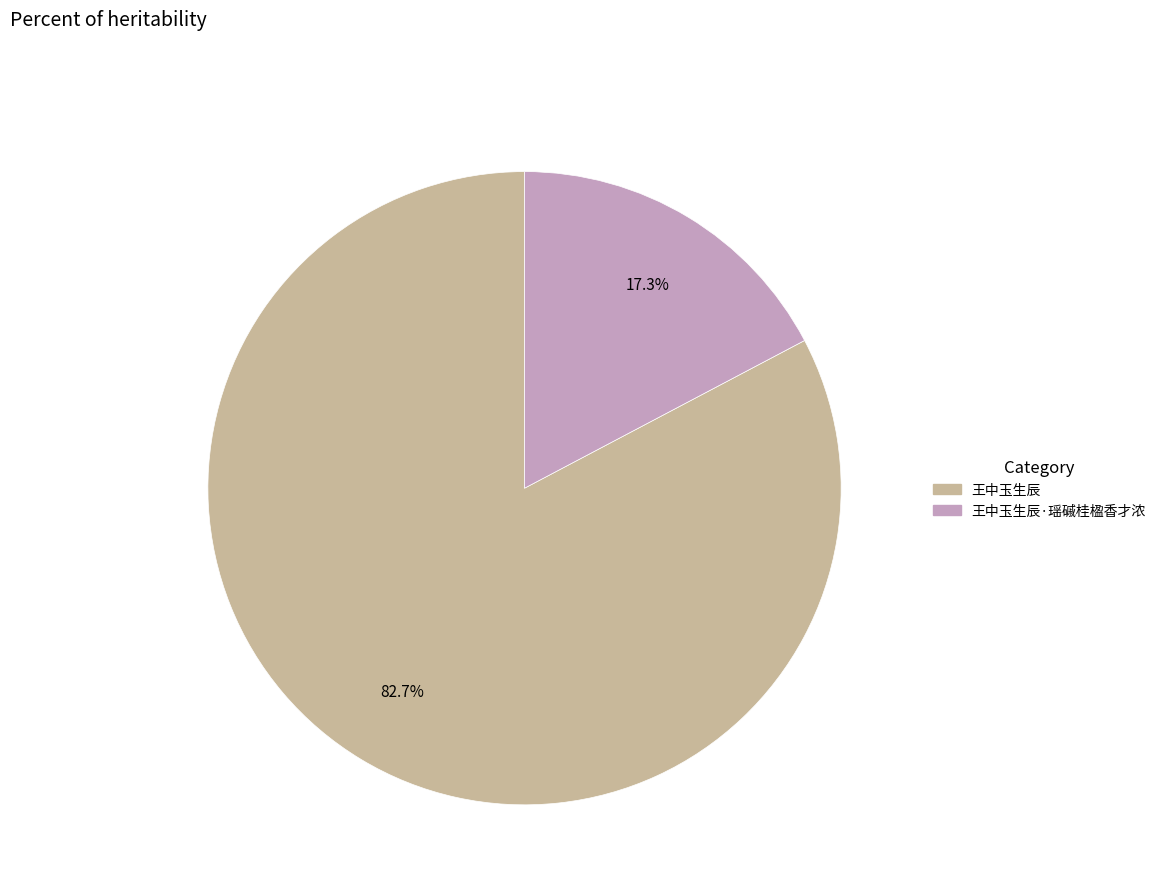

Is there any slice that represents more than half of the pie?

Yes